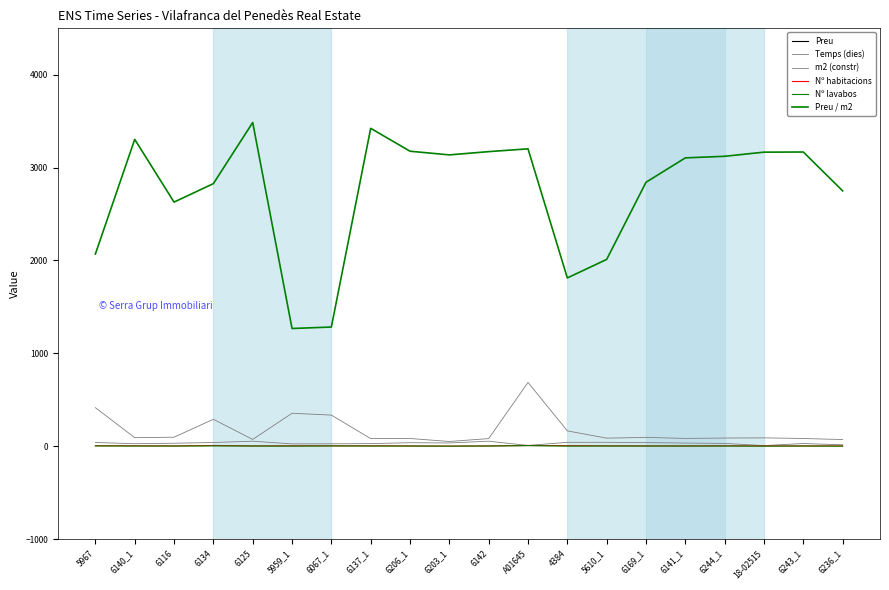

What is the value of the Nº lavabos point at the 19th from the left?

2.0